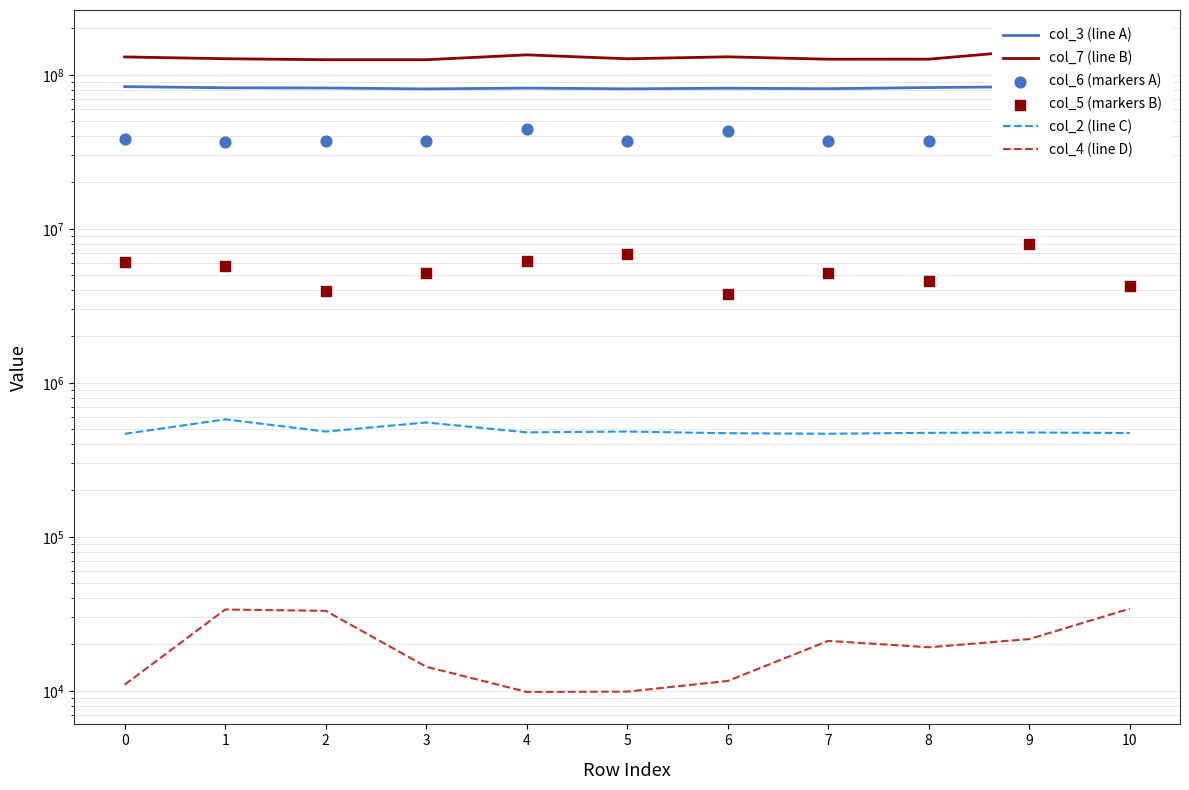

Which series has the largest total across all categories?

col_7 (line B)